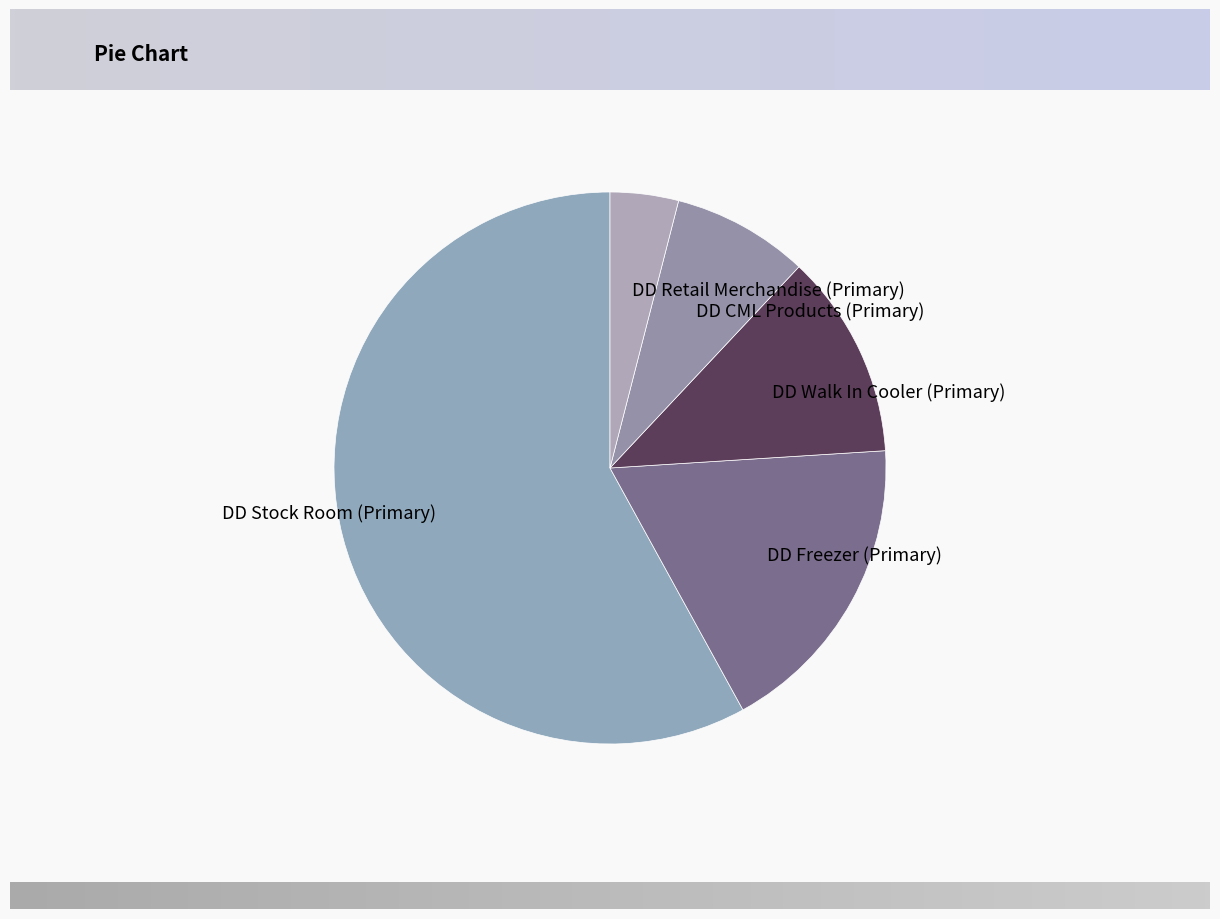

What is the ratio of the value at DD Walk In Cooler (Primary) to the value at DD Stock Room (Primary)?

0.2